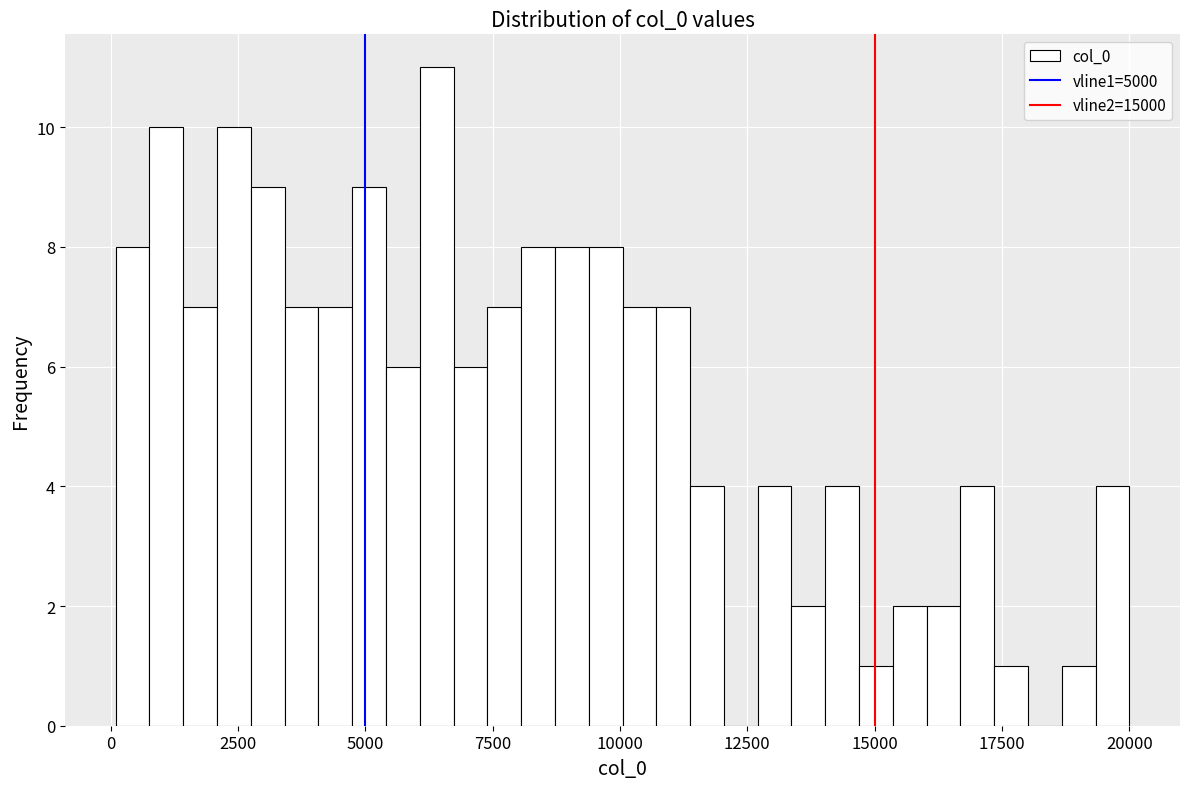

Around what value on the x-axis is the tallest bar? Give the approximate position of its centre, as read against the axis.

6500